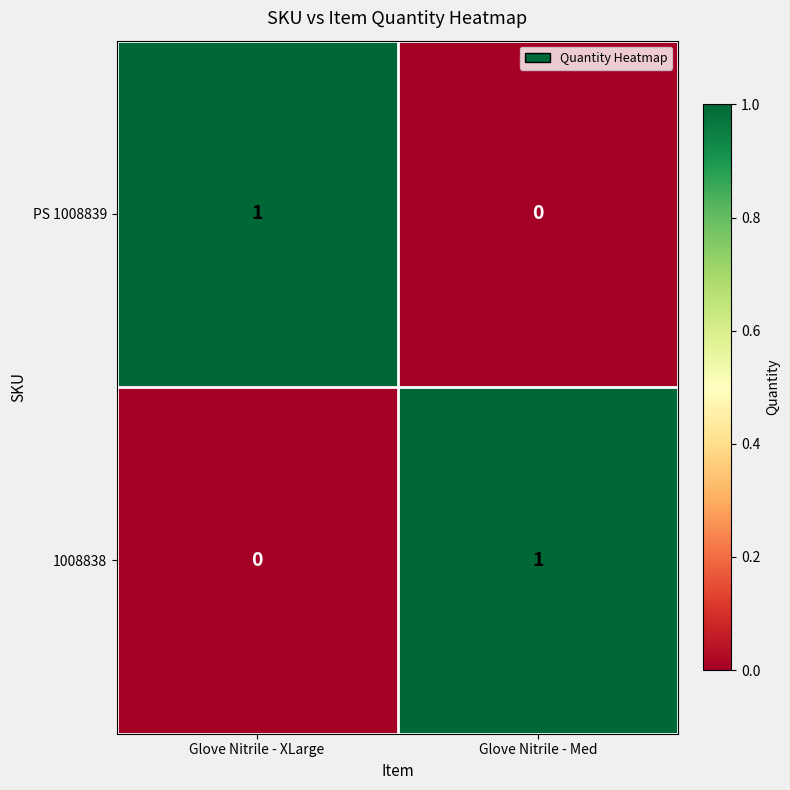

Reading left to right, what are all the values shown in this chart?

PS 1008839: 1	0
1008838: 0	1